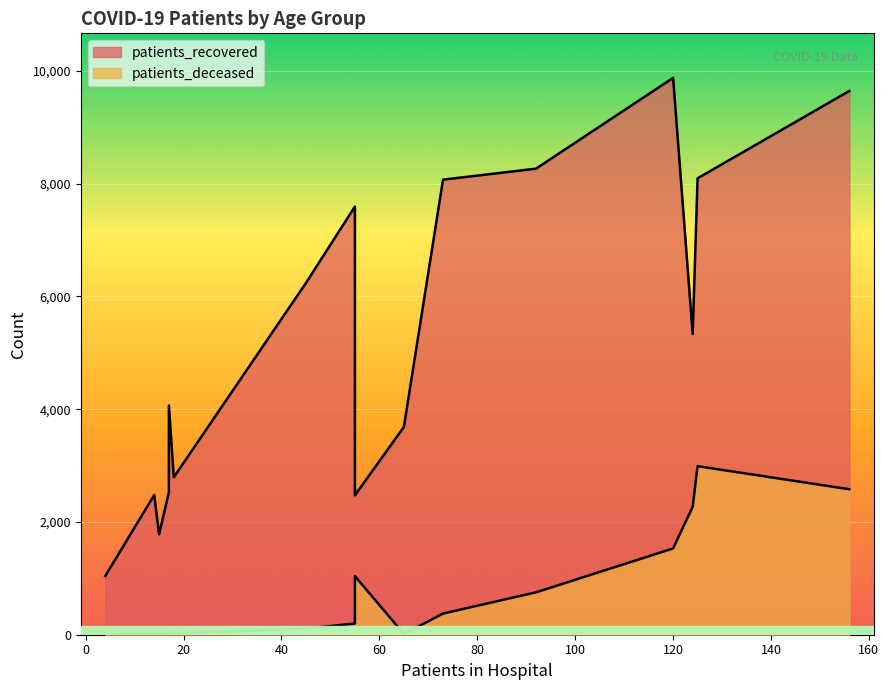

List the series in order of their peak value, highest first.

patients_recovered, patients_deceased